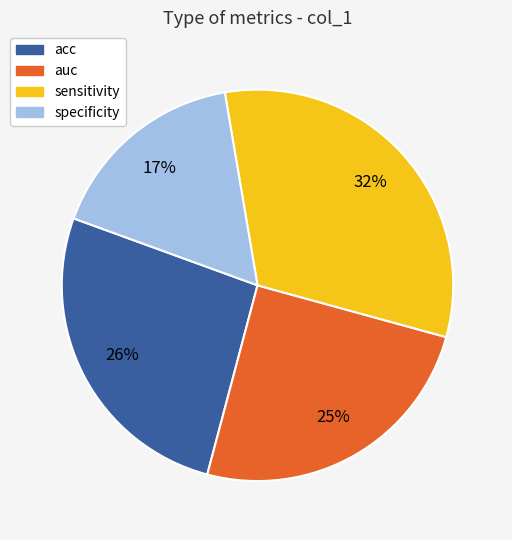

Is it true that auc is 11% of the pie?

False